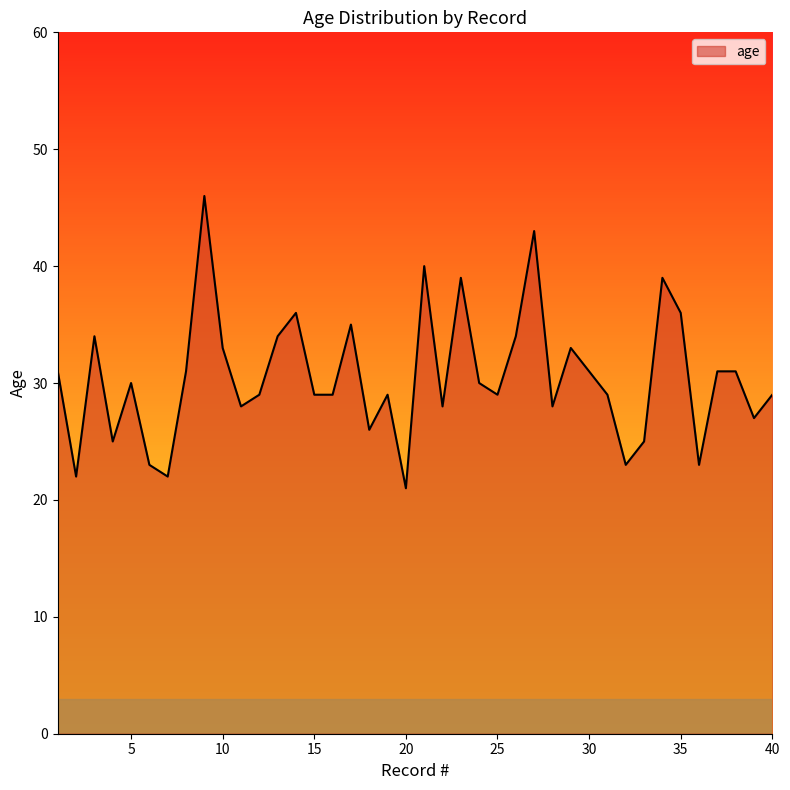

Reading right to left, extract all data points from this chart.

29	27	31	31	23	36	39	25	23	29	31	33	28	43	34	29	30	39	28	40	21	29	26	35	29	29	36	34	29	28	33	46	31	22	23	30	25	34	22	31